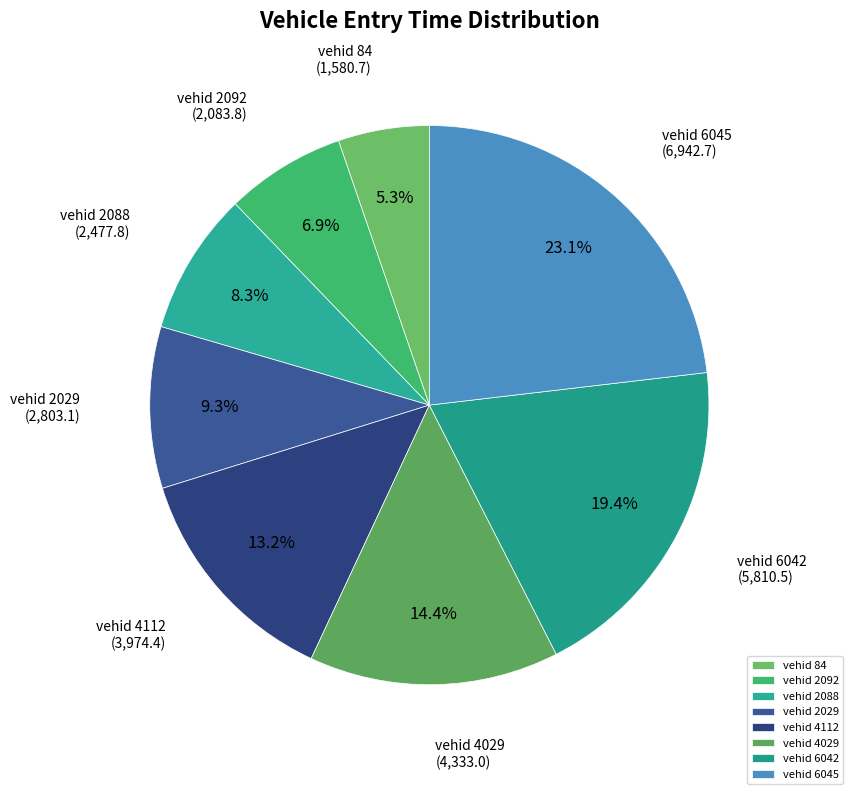

Does vehid 2088 account for over 50% of the chart?

No